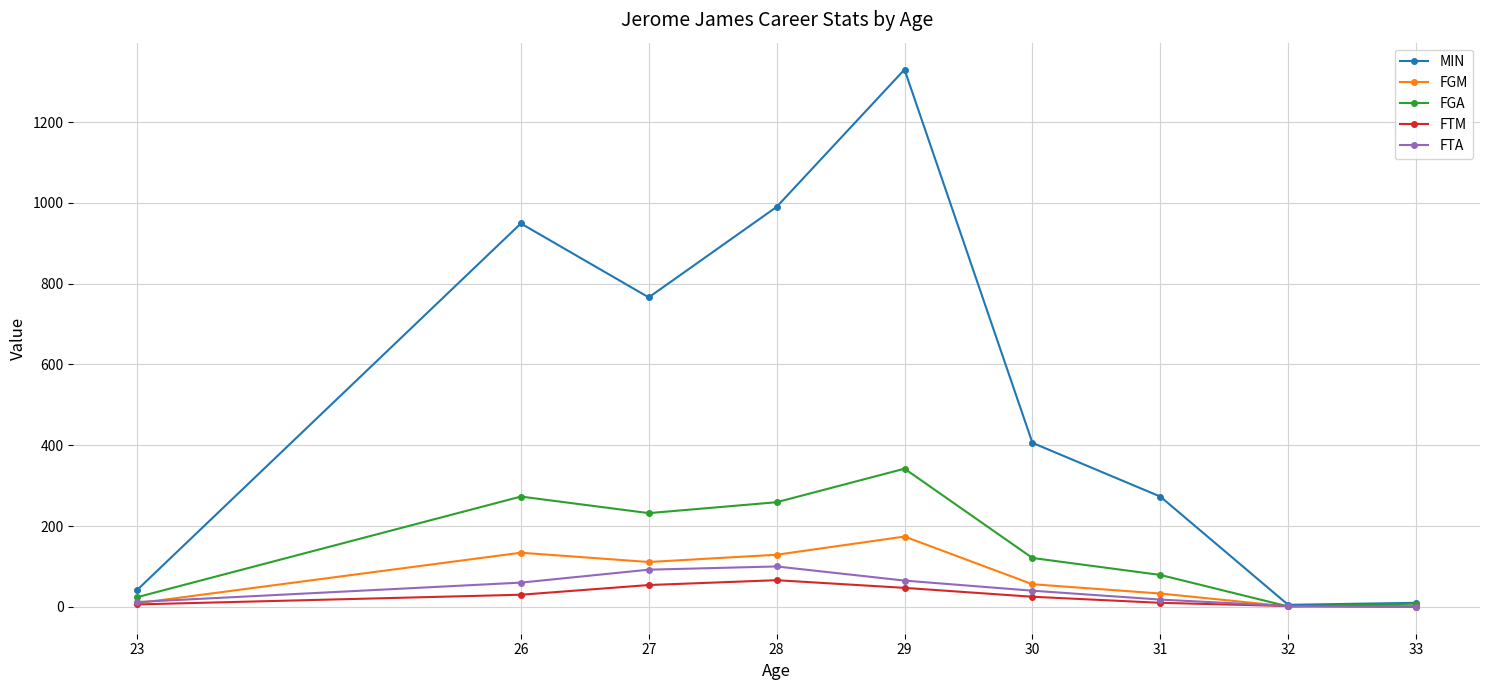

At which category does MIN reach its first local valley?

27